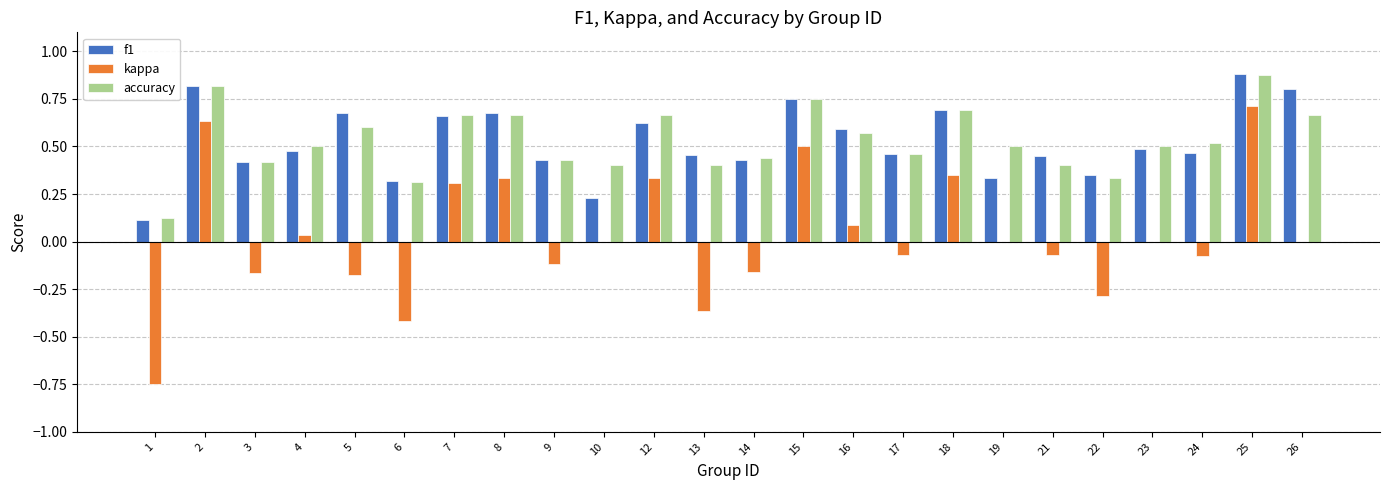

Which series has the widest spread of values?

kappa